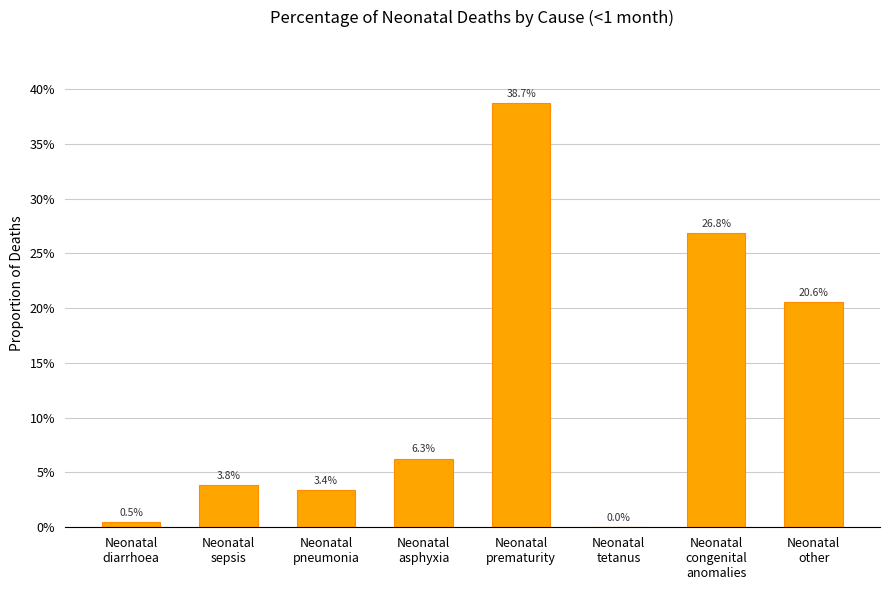

How many bars are there in total?

8